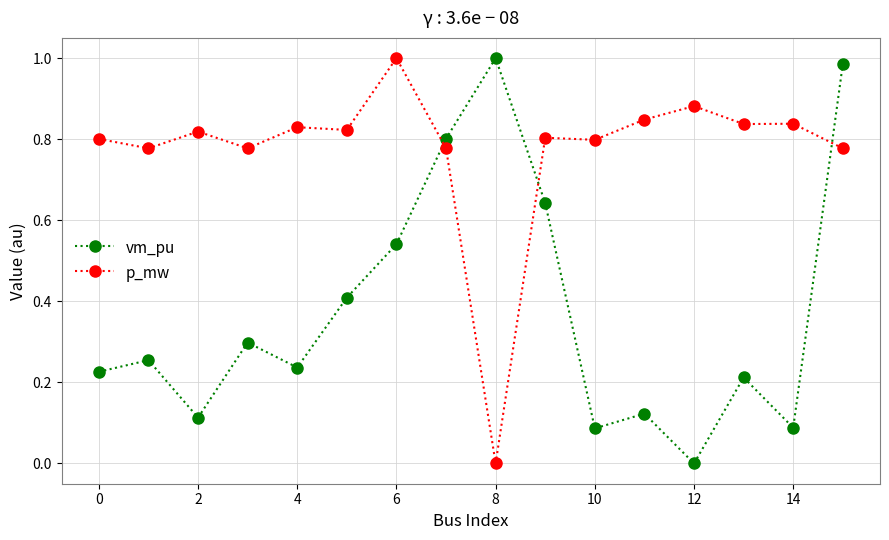

How many interior local peaks does the vm_pu series have?

5